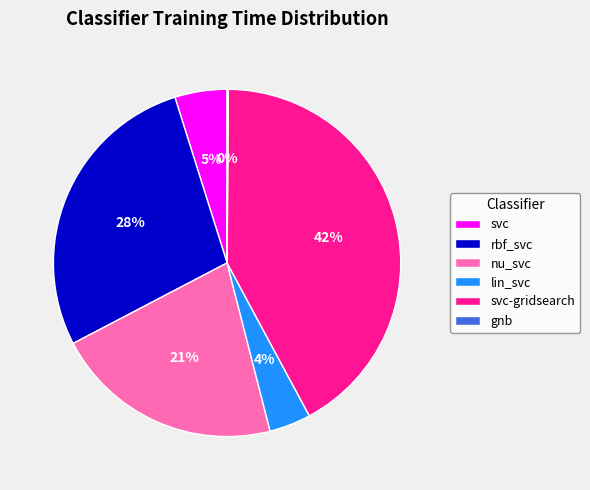

To the nearest percent, what is the difference between the largest and smallest slice percentages?

42%